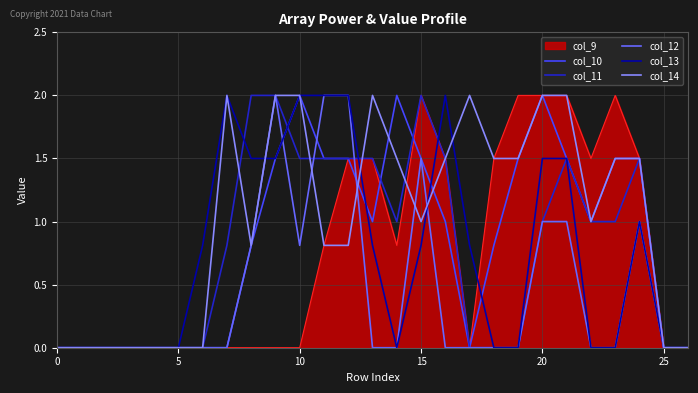

Which series has the largest total across all categories?

col_14